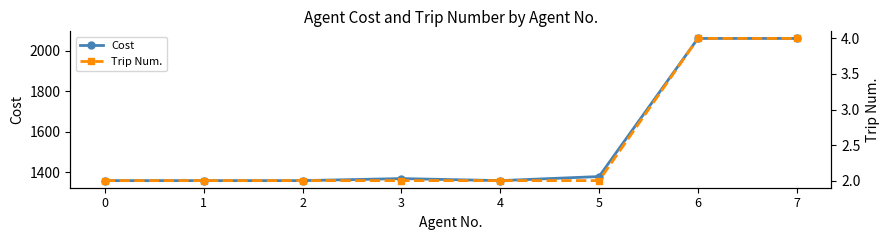

Which series has the largest total across all categories?

Cost